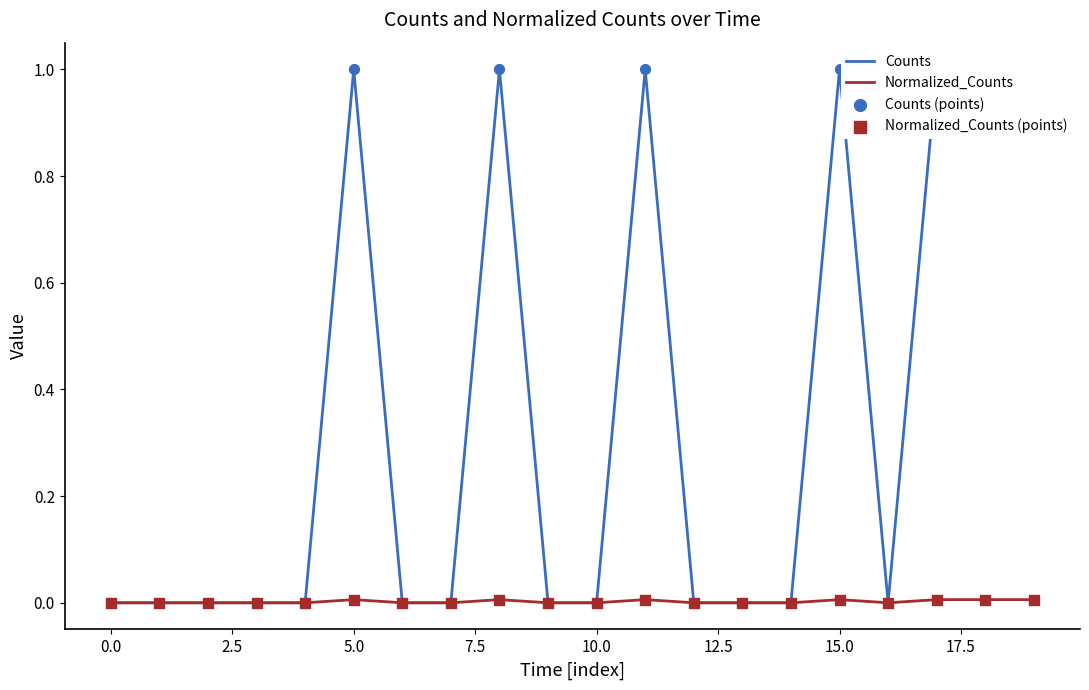

What is the total value across all series at 18?

2.0